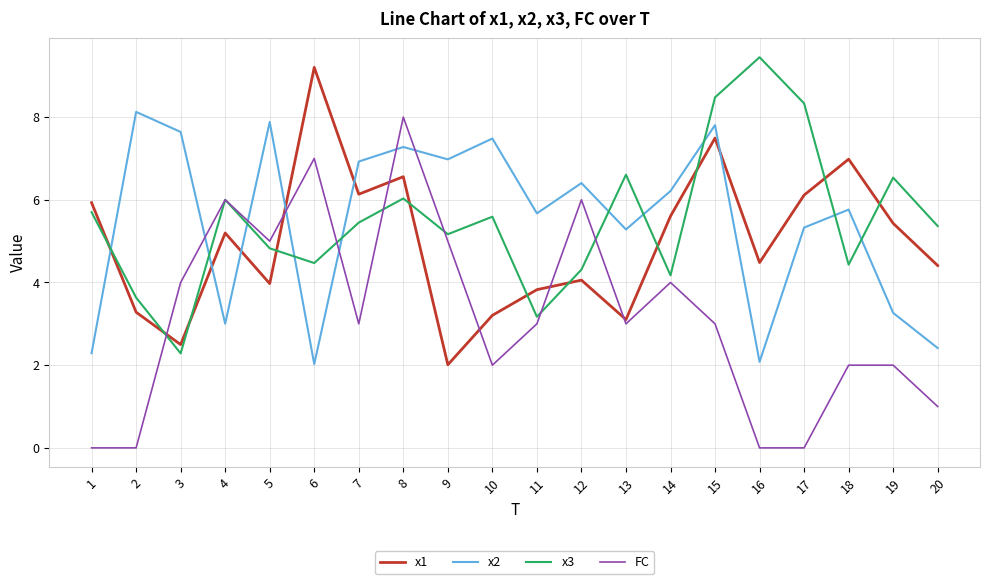

What is the spread (max minus min) of values at 14?

2.2